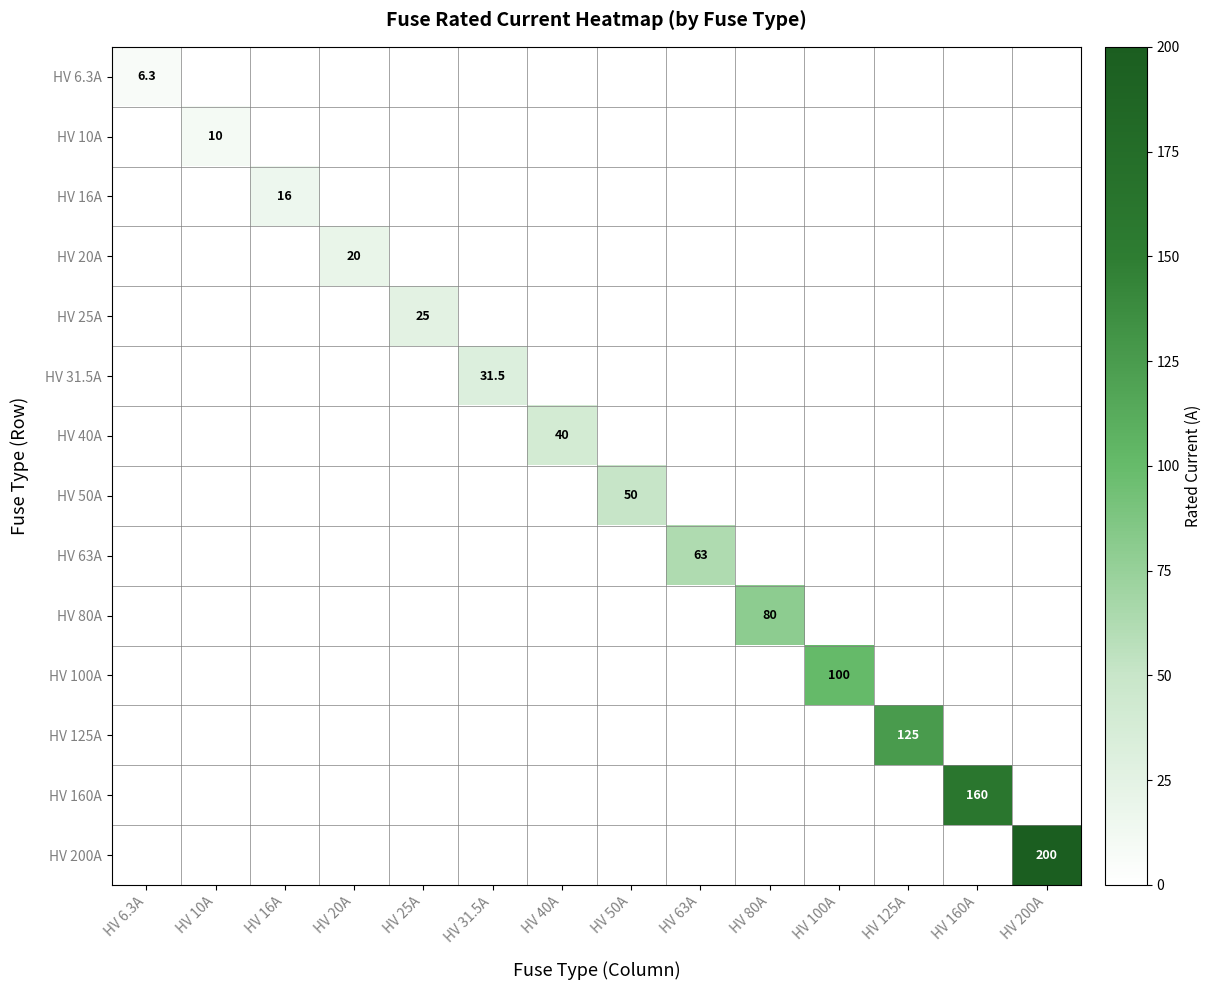

List the labels in order of HV 50A value, largest first.

HV 50A, HV 6.3A, HV 10A, HV 16A, HV 20A, HV 25A, HV 31.5A, HV 40A, HV 63A, HV 80A, HV 100A, HV 125A, HV 160A, HV 200A